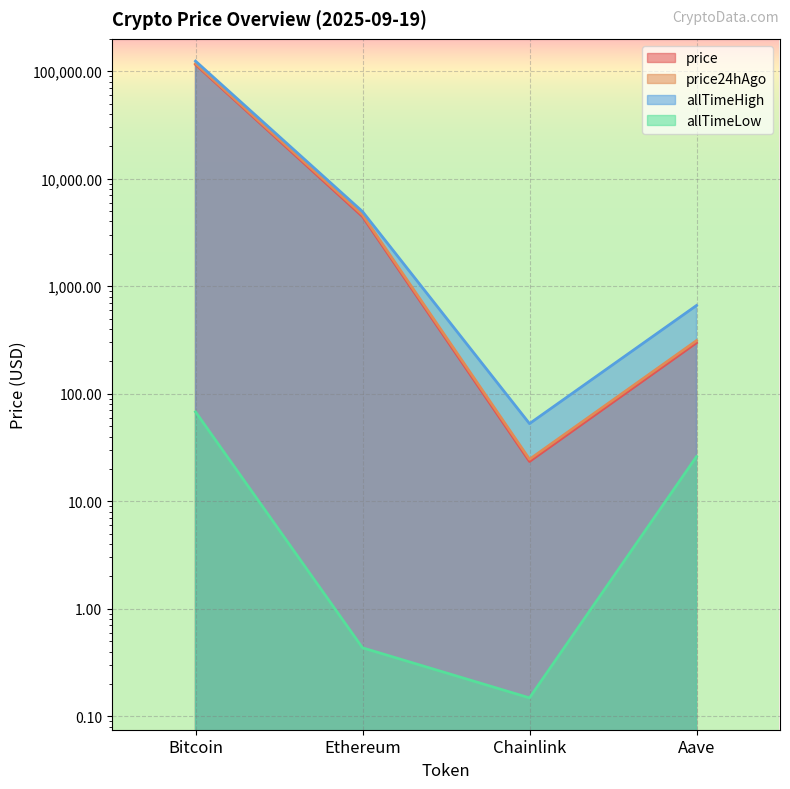

What is the highest value of the allTimeHigh series?

124128.0